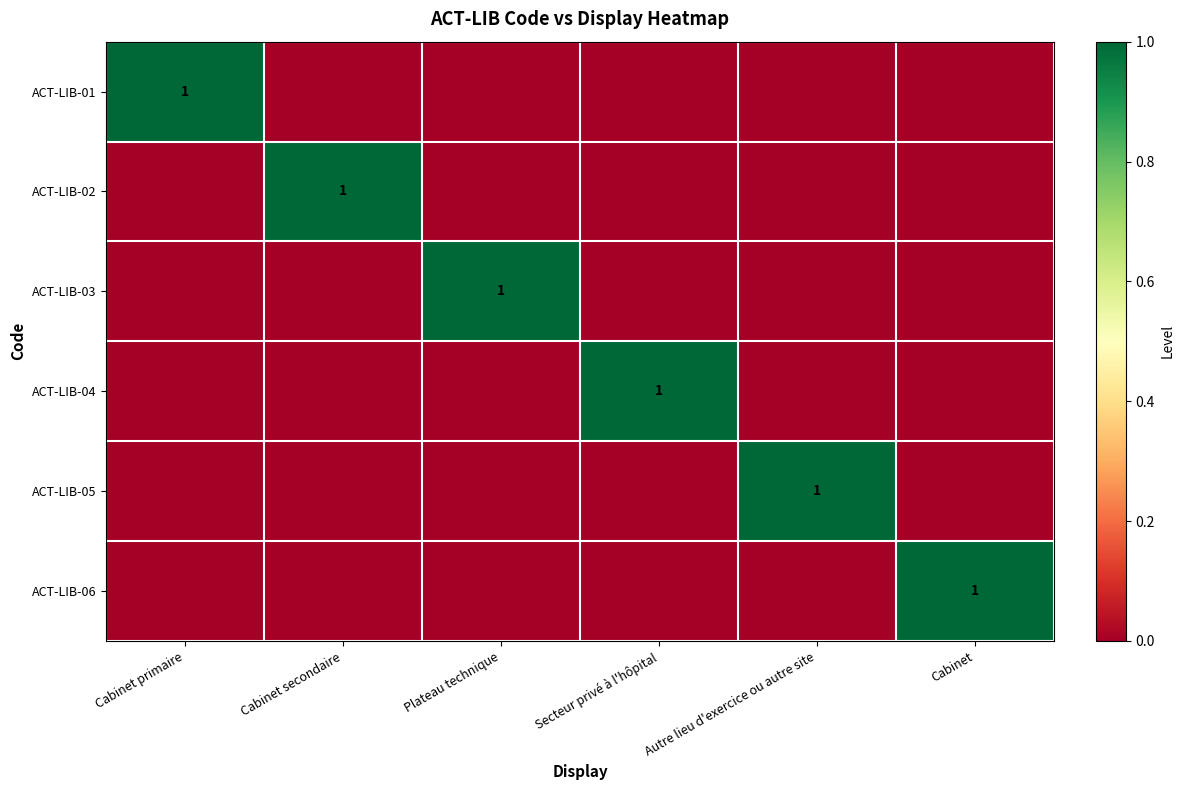

The ACT-LIB-05 series shows 1 at Autre lieu d'exercice ou autre site. True or false?

True